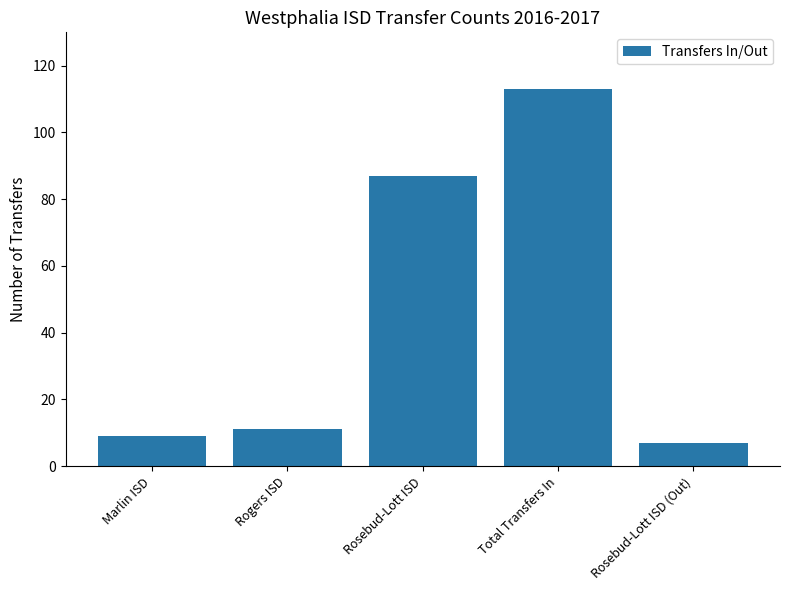

Count the number of data series in this chart.

1